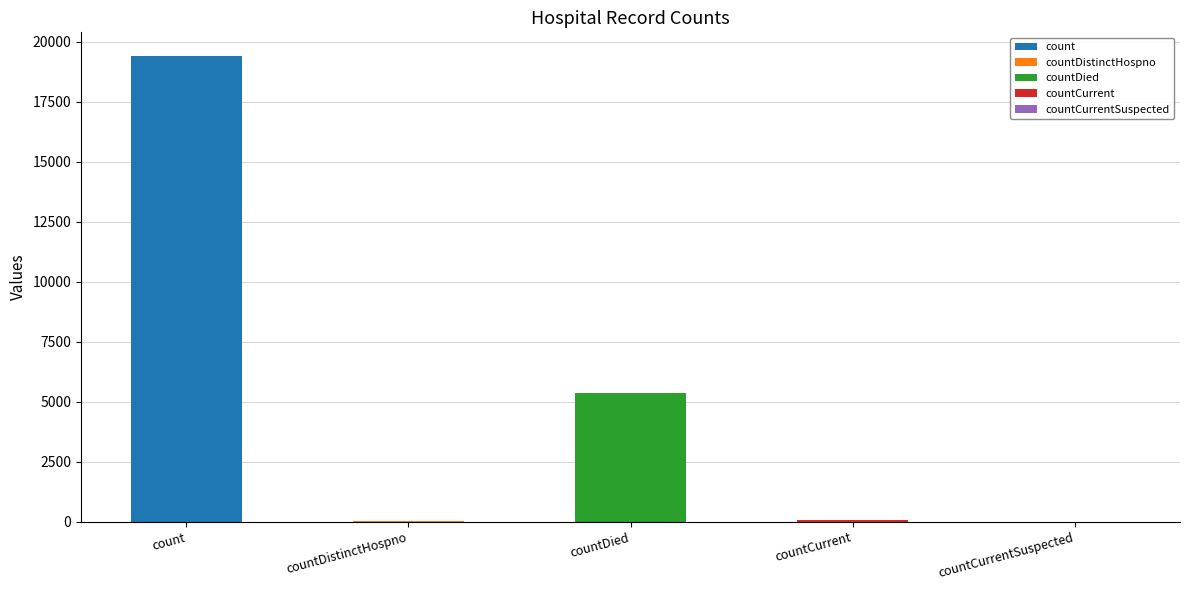

What is the difference between the values at countDied and count?

14063